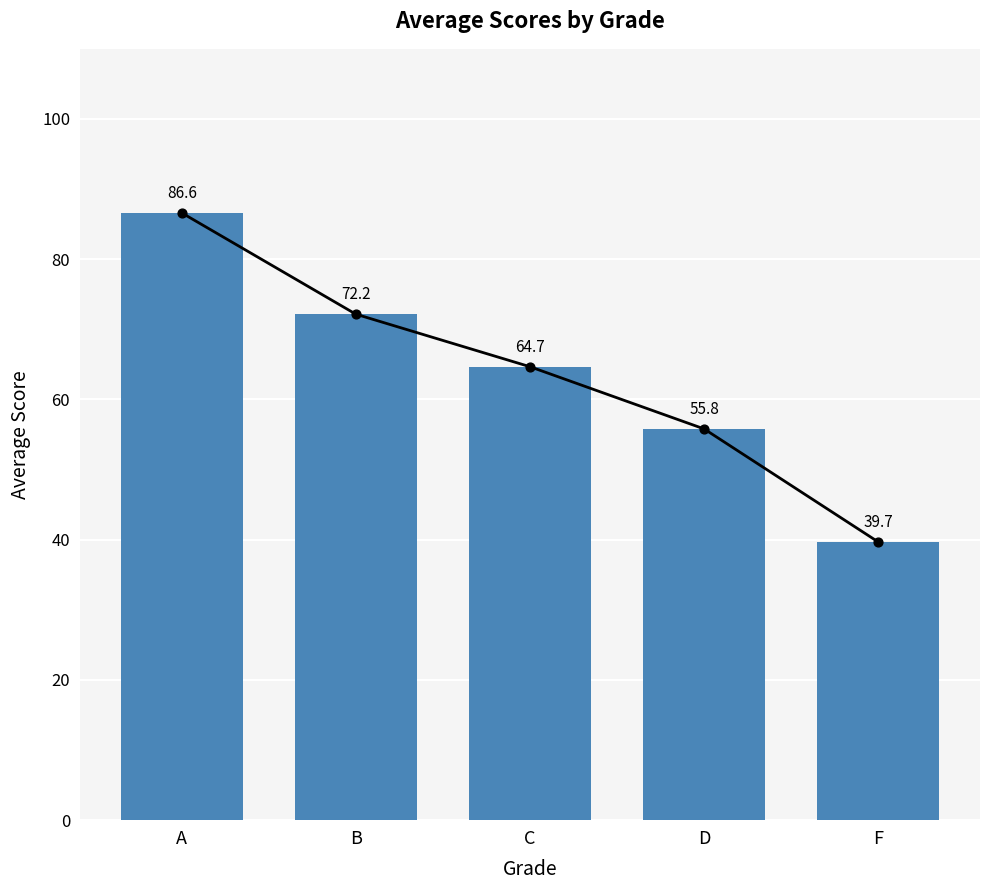

Which has a higher value, D or C?

C